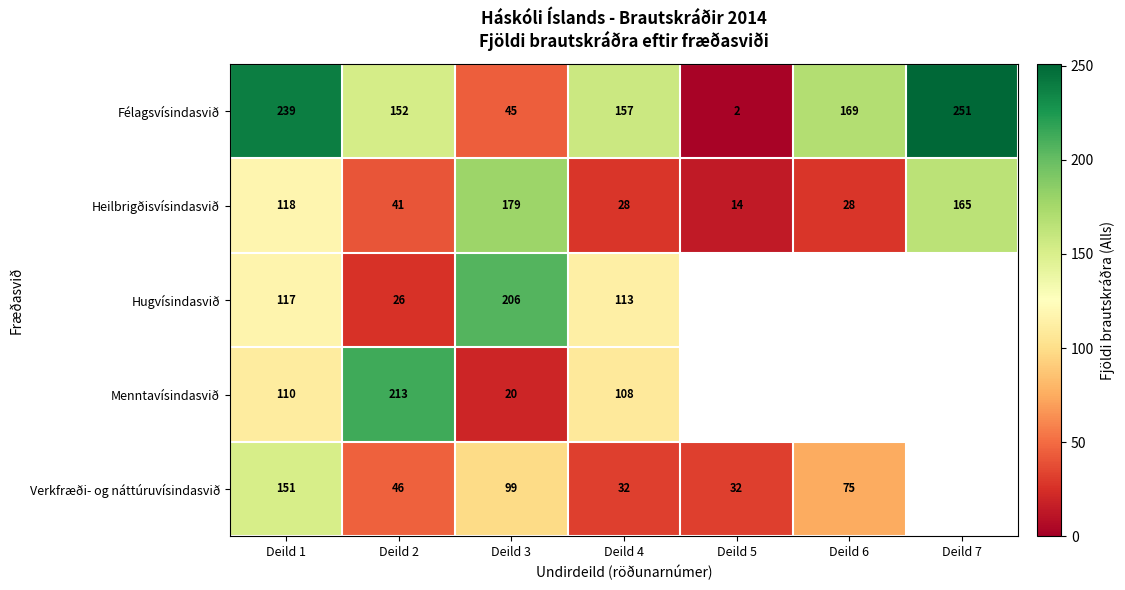

List the labels in order of Félagsvísindasvið value, largest first.

Deild 7, Deild 1, Deild 6, Deild 4, Deild 2, Deild 3, Deild 5